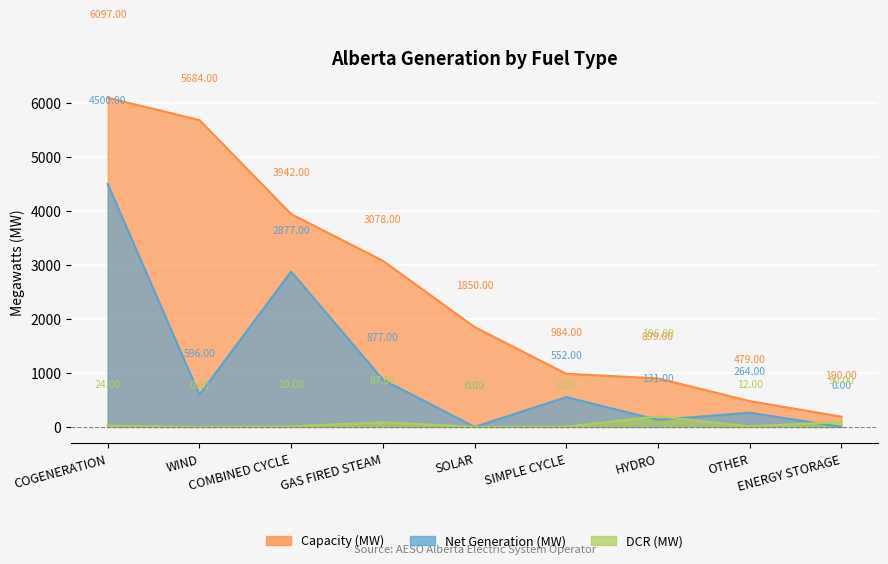

What is the greatest value displayed?

6097